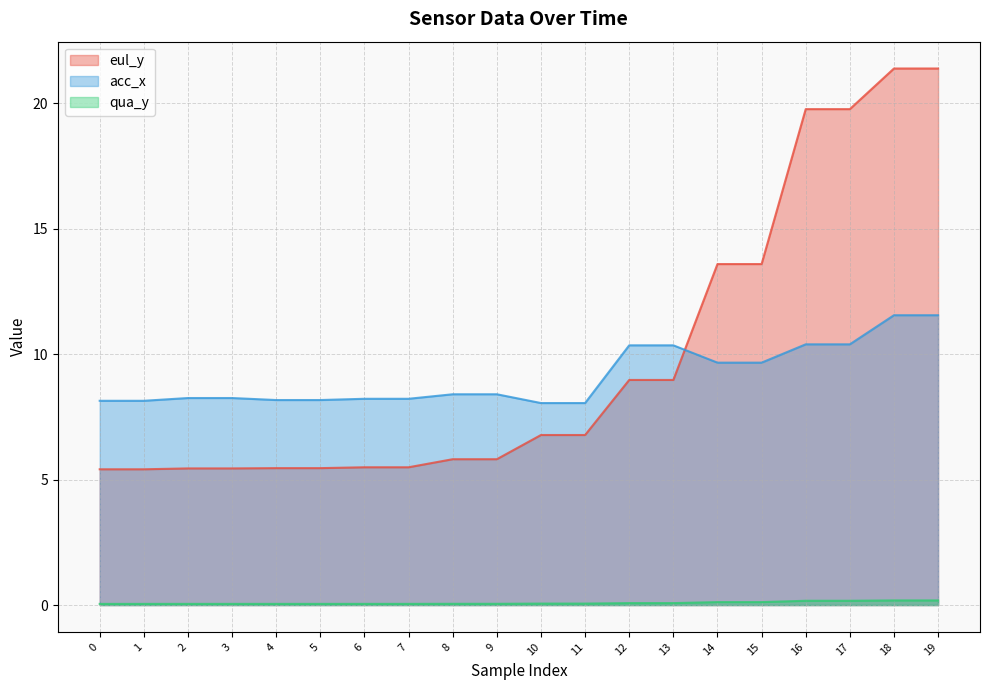

What is the sum of the eul_y values at 2 and 8?

11.3